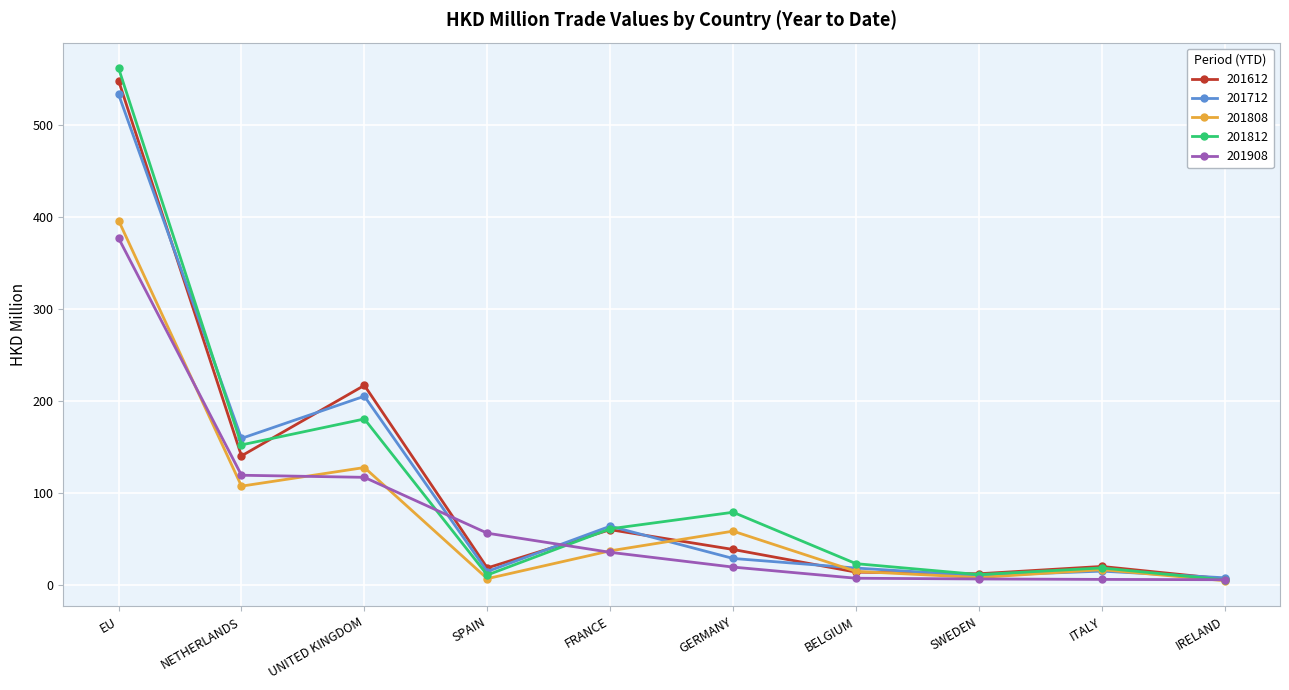

The 201808 series shows 7.7 at SWEDEN. True or false?

True